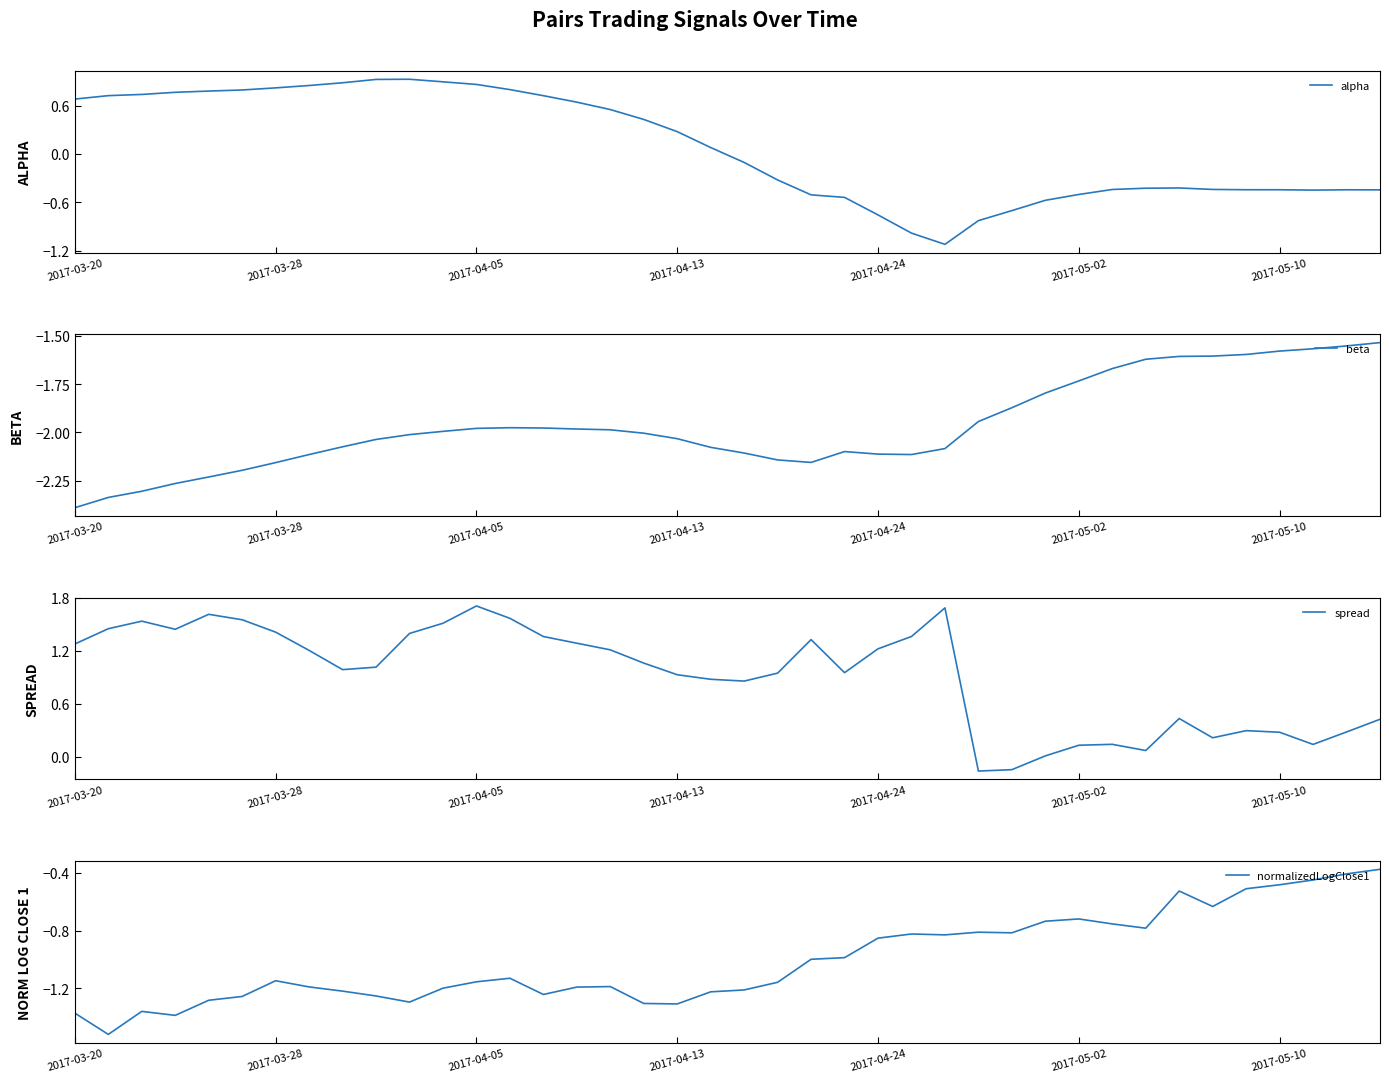

How many data points does each series have?

40